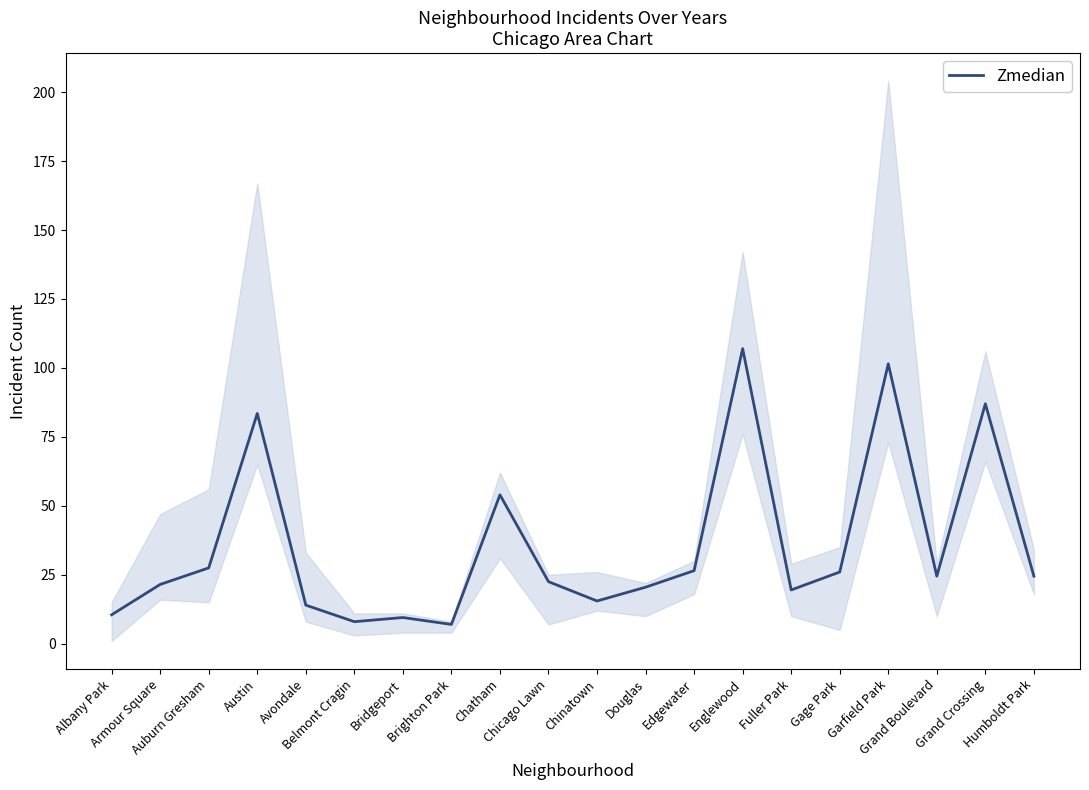

Reading left to right, extract all data points from this chart.

Albany Park=10.5	Armour Square=21.5	Auburn Gresham=27.5	Austin=83.5	Avondale=14.0	Belmont Cragin=8.0	Bridgeport=9.5	Brighton Park=7.0	Chatham=54.0	Chicago Lawn=22.5	Chinatown=15.5	Douglas=20.5	Edgewater=26.5	Englewood=107.0	Fuller Park=19.5	Gage Park=26.0	Garfield Park=101.5	Grand Boulevard=24.5	Grand Crossing=87.0	Humboldt Park=24.5